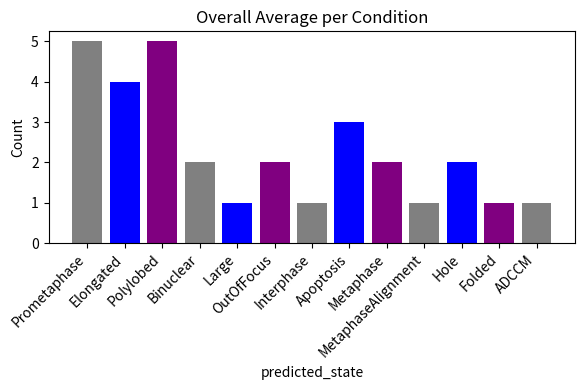

What is the difference between the maximum and minimum values?

4